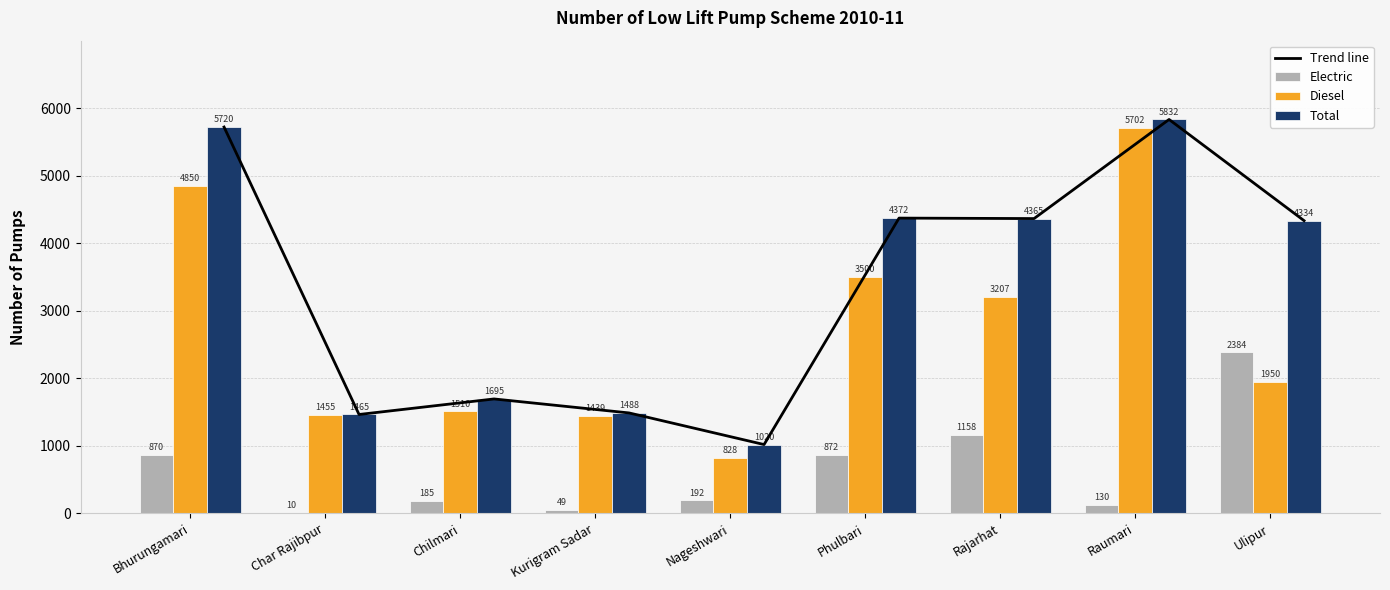

What is the difference between the second highest and second lowest values in the Total series?

4255